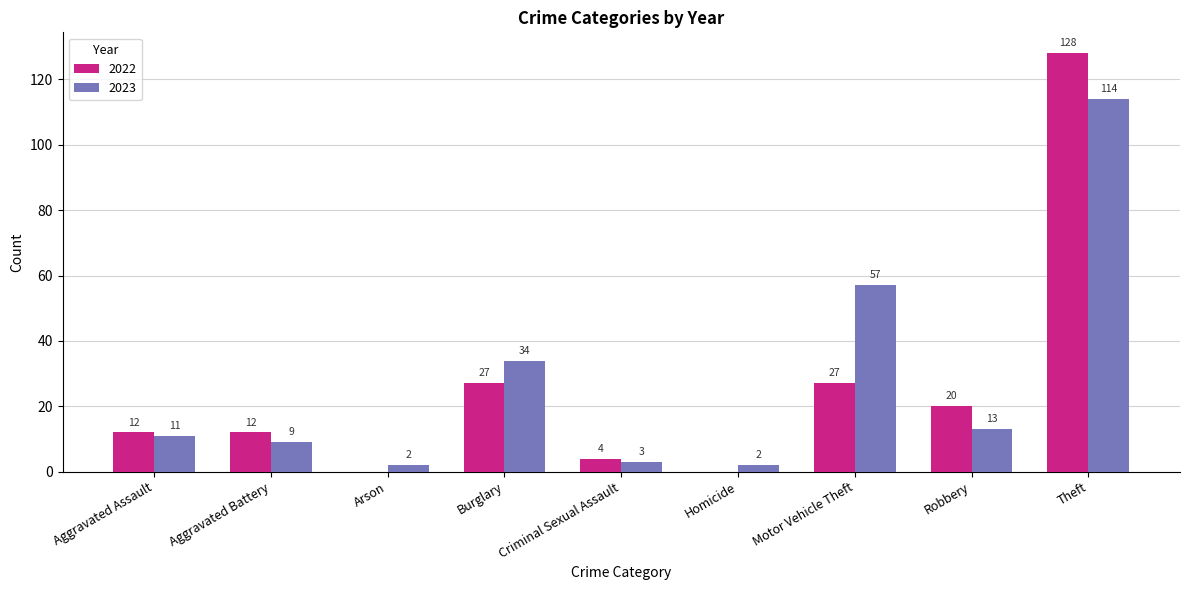

Which series has the largest total across all categories?

2023